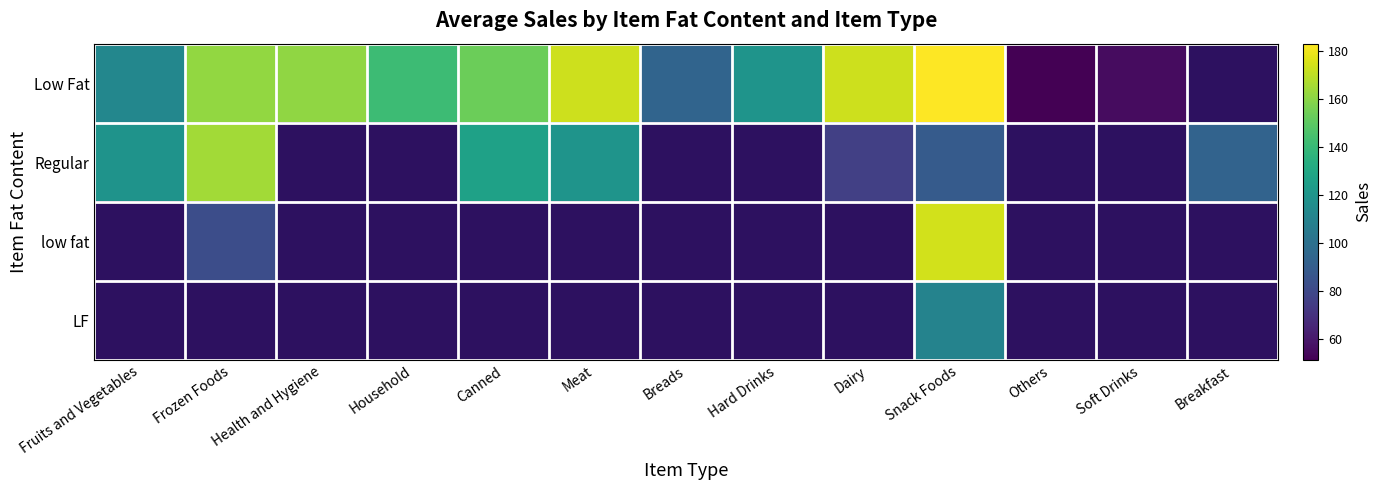

At which category is the sum across all series the highest?

Snack Foods